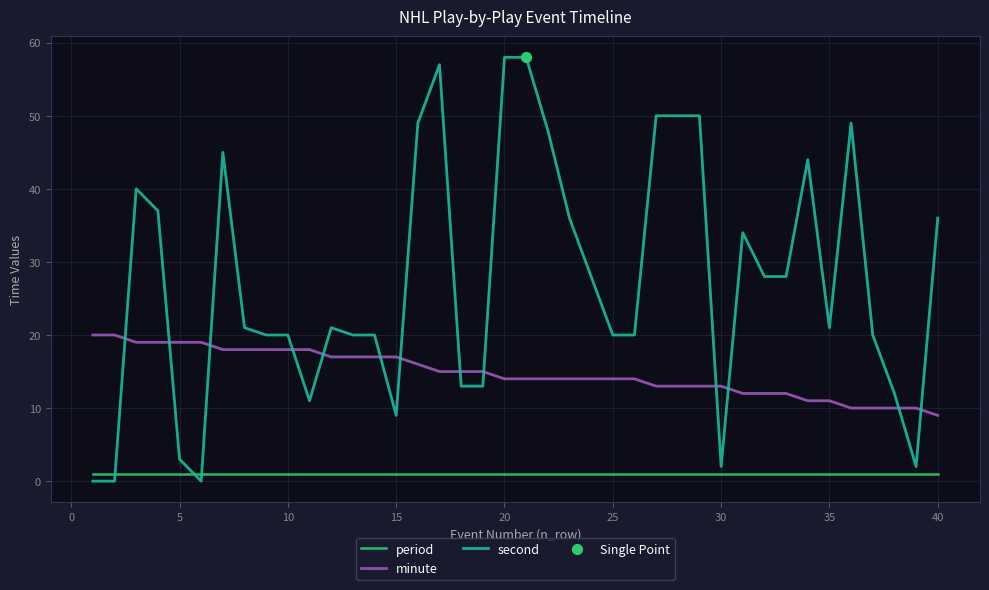

Which series has the largest total across all categories?

second